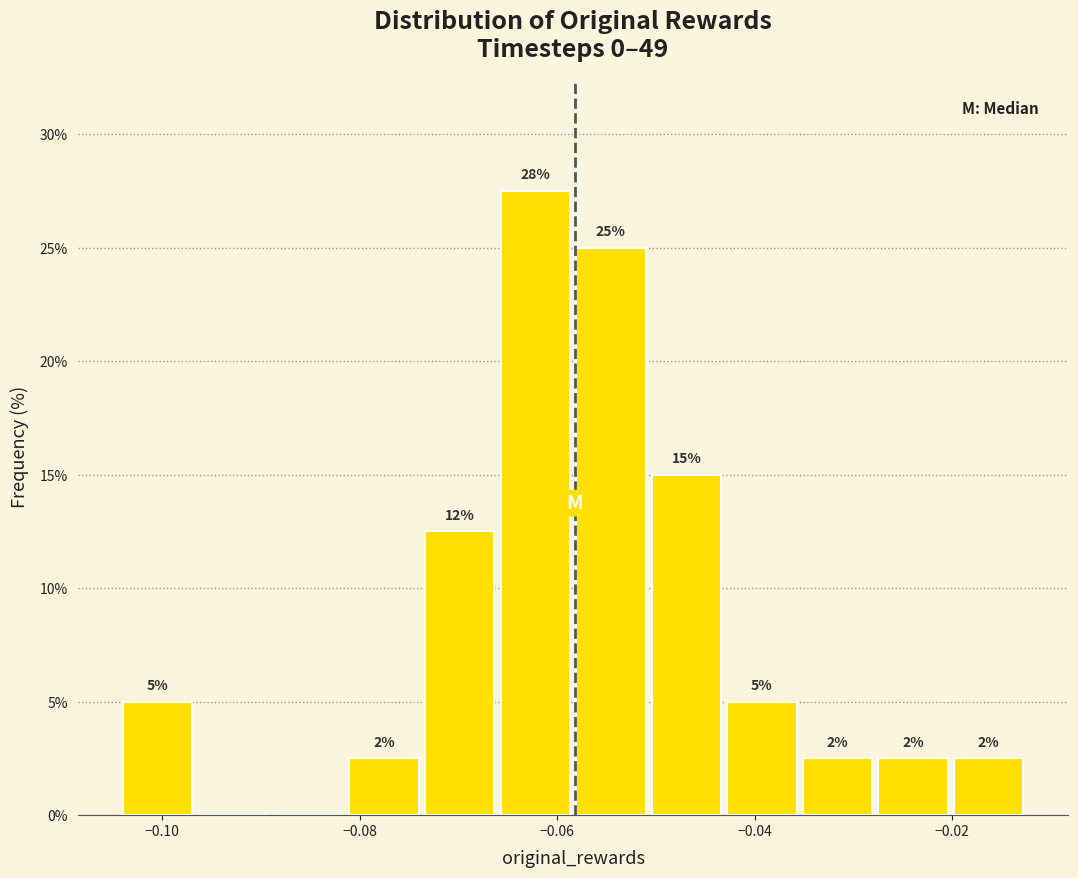

Around what value on the x-axis is the tallest bar? Give the approximate position of its centre, as read against the axis.

-0.062